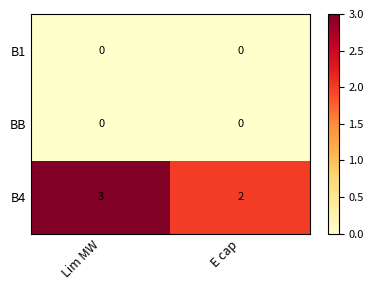

At which label is B4 closest to 2?

E cap